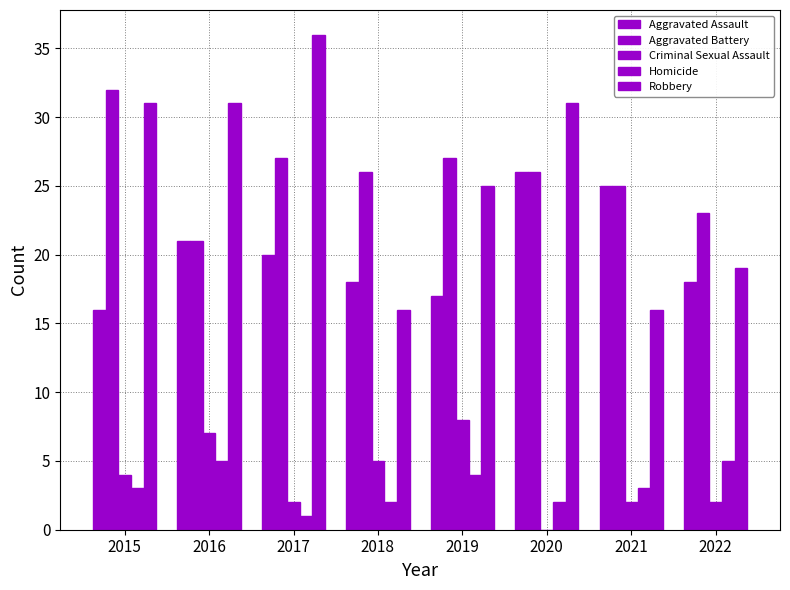

Reading right to left, extract all data points from this chart.

Aggravated Assault: 2022=18	2021=25	2020=26	2019=17	2018=18	2017=20	2016=21	2015=16
Aggravated Battery: 2022=23	2021=25	2020=26	2019=27	2018=26	2017=27	2016=21	2015=32
Criminal Sexual Assault: 2022=2	2021=2	2020=0	2019=8	2018=5	2017=2	2016=7	2015=4
Homicide: 2022=5	2021=3	2020=2	2019=4	2018=2	2017=1	2016=5	2015=3
Robbery: 2022=19	2021=16	2020=31	2019=25	2018=16	2017=36	2016=31	2015=31